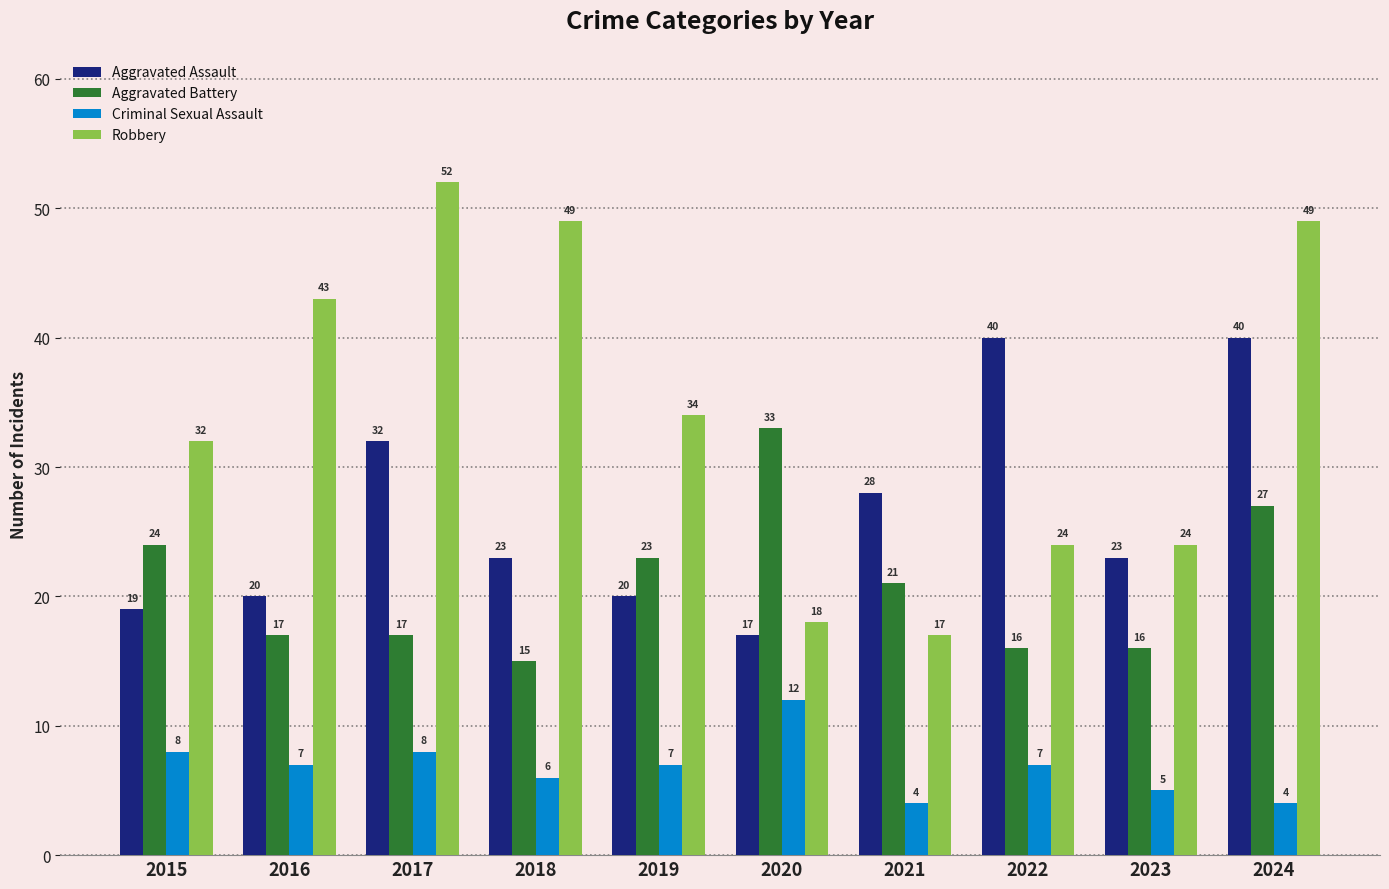

How many bars are there in total?

40